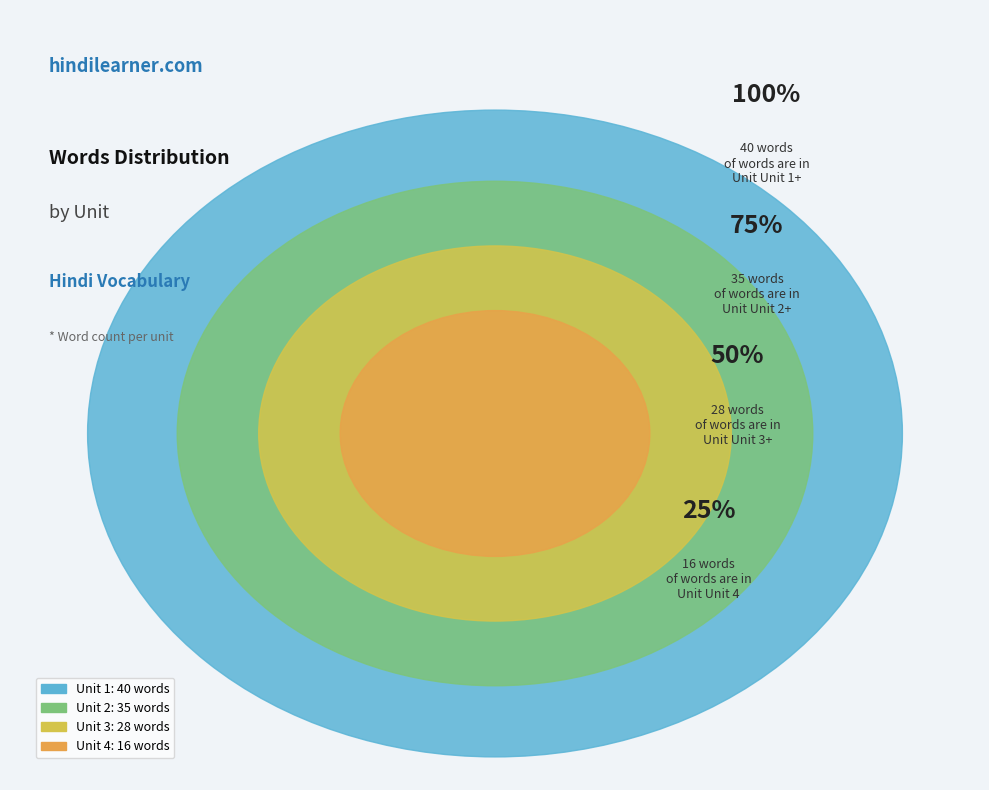

Combined, do Unit 4 and Unit 2 account for over 50%?

No